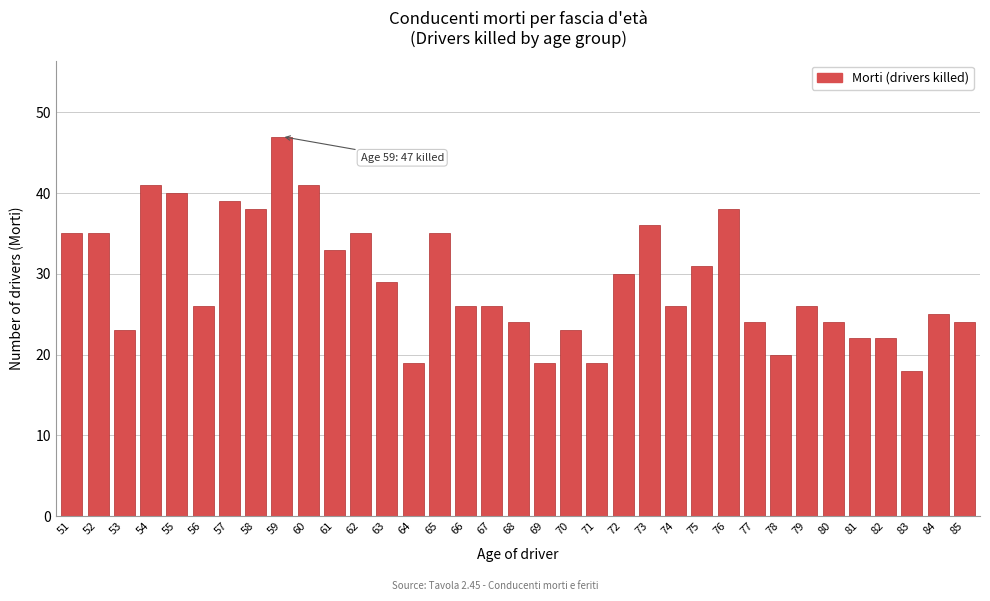

What is the difference between the maximum and minimum values?

29